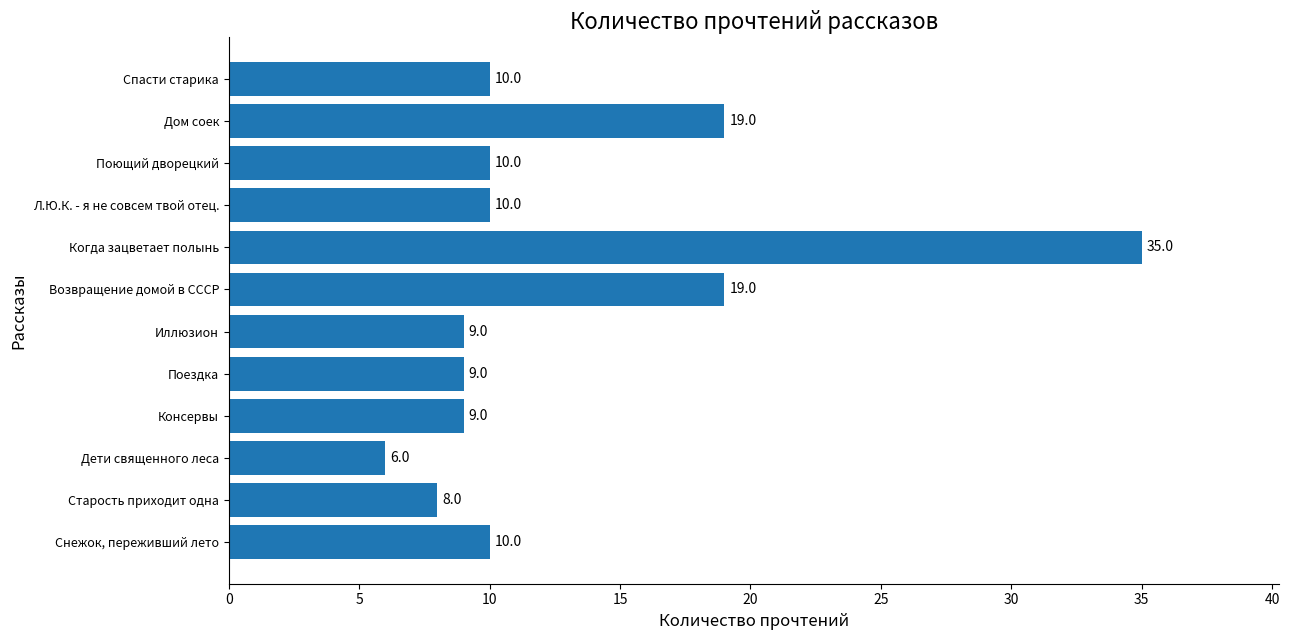

What value does the data have at Возвращение домой в СССР, to the nearest 10?

20